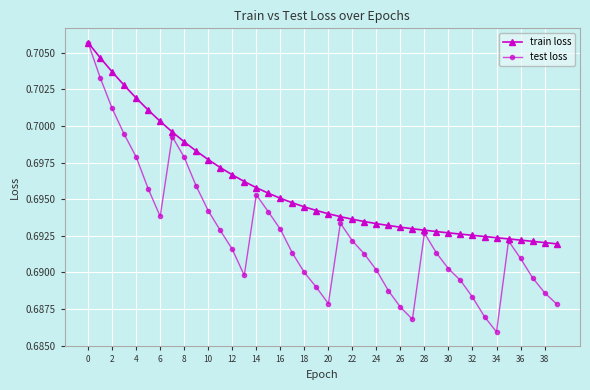

Count the train loss values in the range 0 to 1.

40